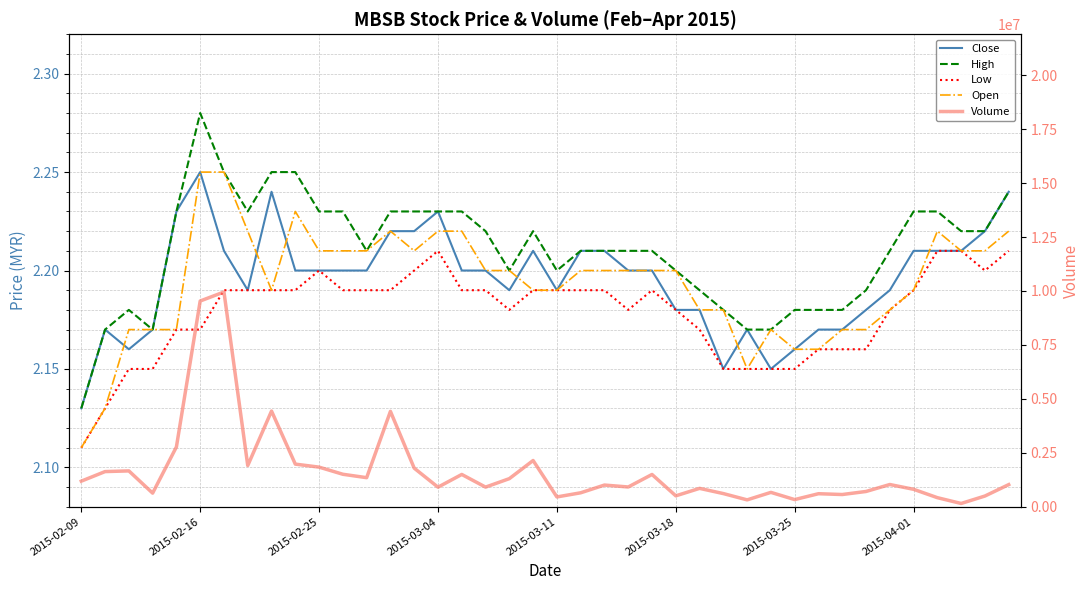

Rank the series by their maximum value, from lowest to highest.

Low, Close, Open, High, Volume